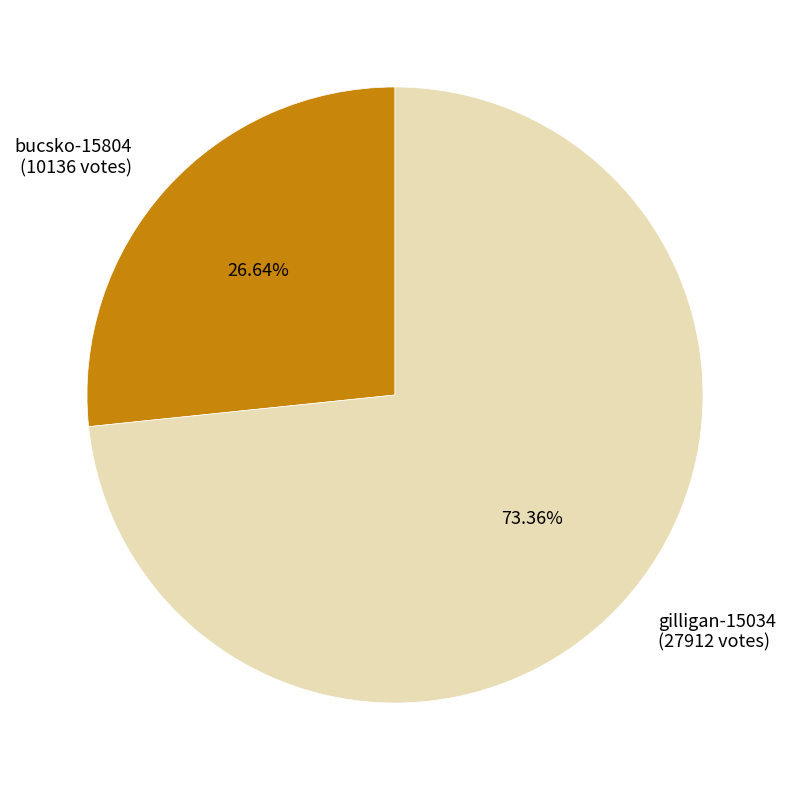

Which category has the smallest portion of the pie?

bucsko-15804